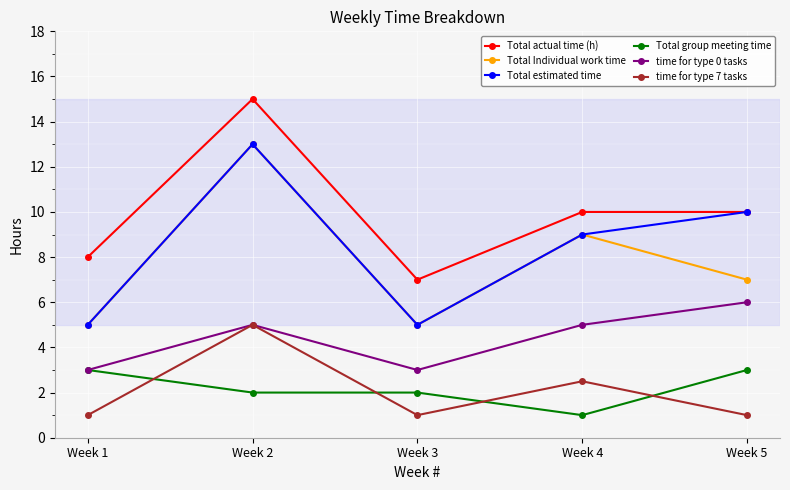

What are all the series names shown in the legend?

Total actual time (h), Total Individual work time, Total estimated time, Total group meeting time, time for type 0 tasks, time for type 7 tasks